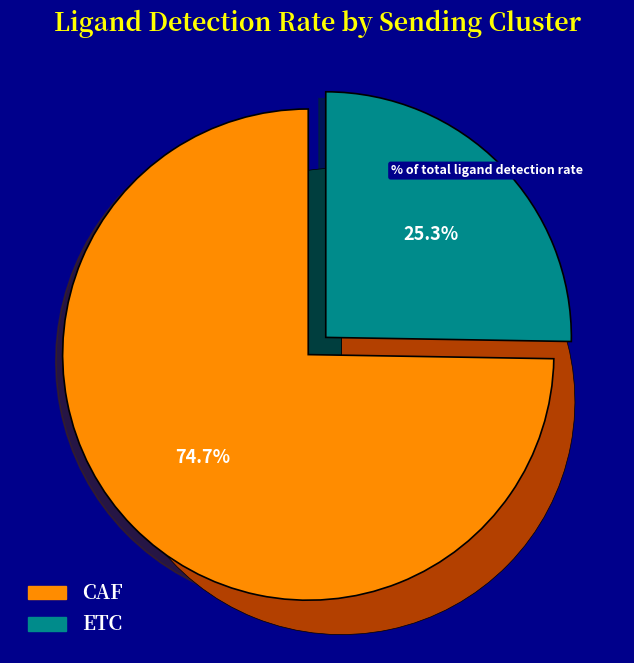

What percentage is NOT represented by ETC?

74.7%